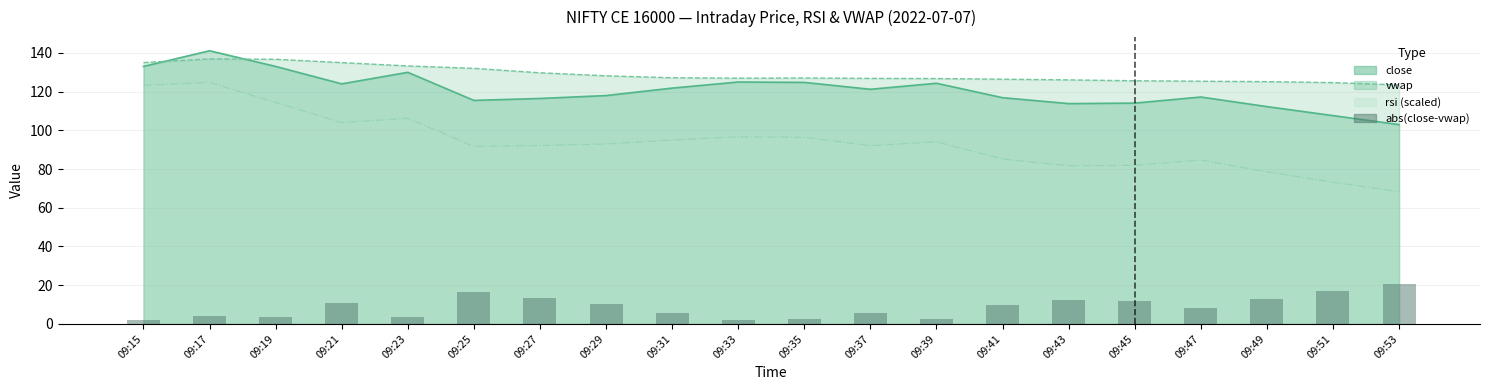

Reading left to right, list all the values displayed in this chart.

09:15=2.0	09:17=4.2	09:19=3.7	09:21=11.0	09:23=3.3	09:25=16.6	09:27=13.3	09:29=10.2	09:31=5.4	09:33=2.0	09:35=2.3	09:37=5.6	09:39=2.4	09:41=9.6	09:43=12.2	09:45=11.5	09:47=8.2	09:49=12.9	09:51=17.1	09:53=20.5